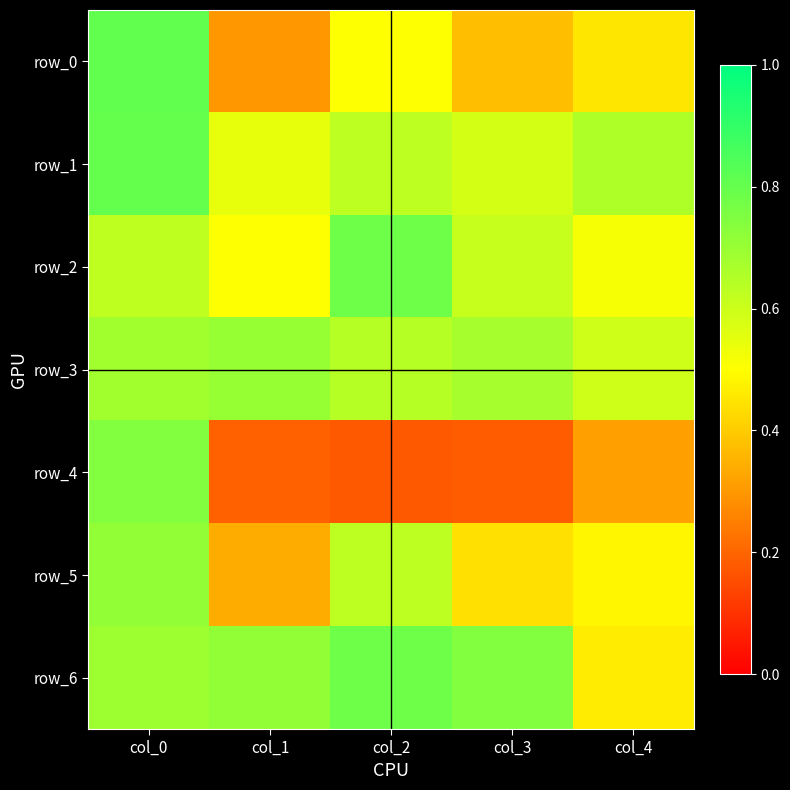

What is the difference between the maximum and minimum values in the row_1 series?

0.3